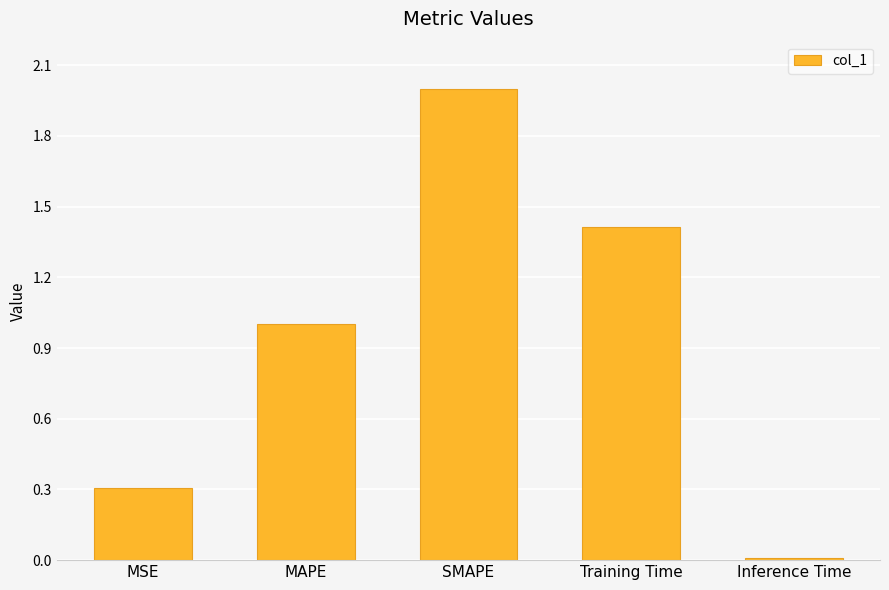

True or false: the data shows 0.0 at Inference Time.

True